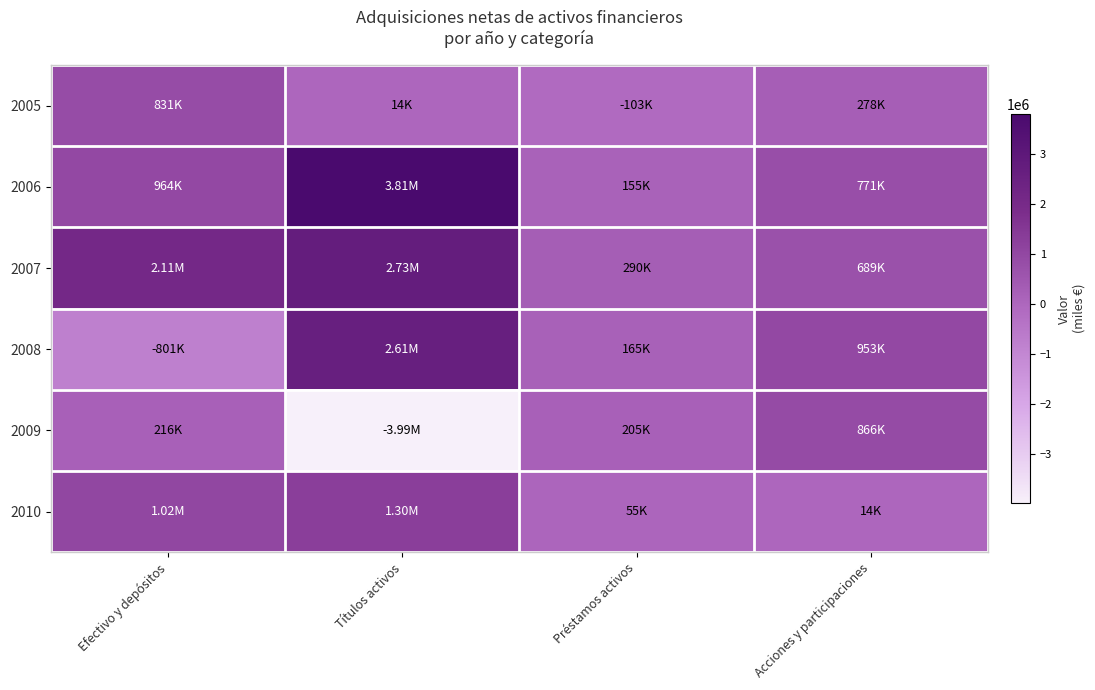

Reading right to left, extract all data points from this chart.

2005: Acciones y participaciones=277709	Préstamos activos=-103386	Títulos activos=13974	Efectivo y depósitos=830844
2006: Acciones y participaciones=771258	Préstamos activos=154532	Títulos activos=3814152	Efectivo y depósitos=963726
2007: Acciones y participaciones=689127	Préstamos activos=290170	Títulos activos=2733812	Efectivo y depósitos=2111794
2008: Acciones y participaciones=953199	Préstamos activos=165030	Títulos activos=2613962	Efectivo y depósitos=-800686
2009: Acciones y participaciones=865806	Préstamos activos=205002	Títulos activos=-3986564	Efectivo y depósitos=216127
2010: Acciones y participaciones=13524	Préstamos activos=54533	Títulos activos=1299416	Efectivo y depósitos=1022816